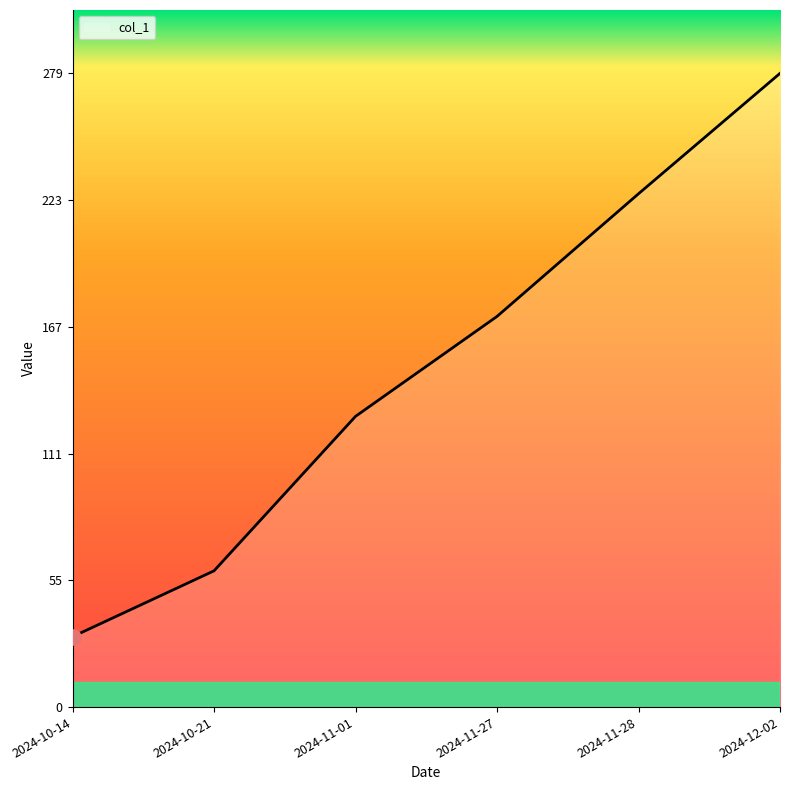

What is the ratio of the value at 2024-11-28 to the value at 2024-10-14?

7.3